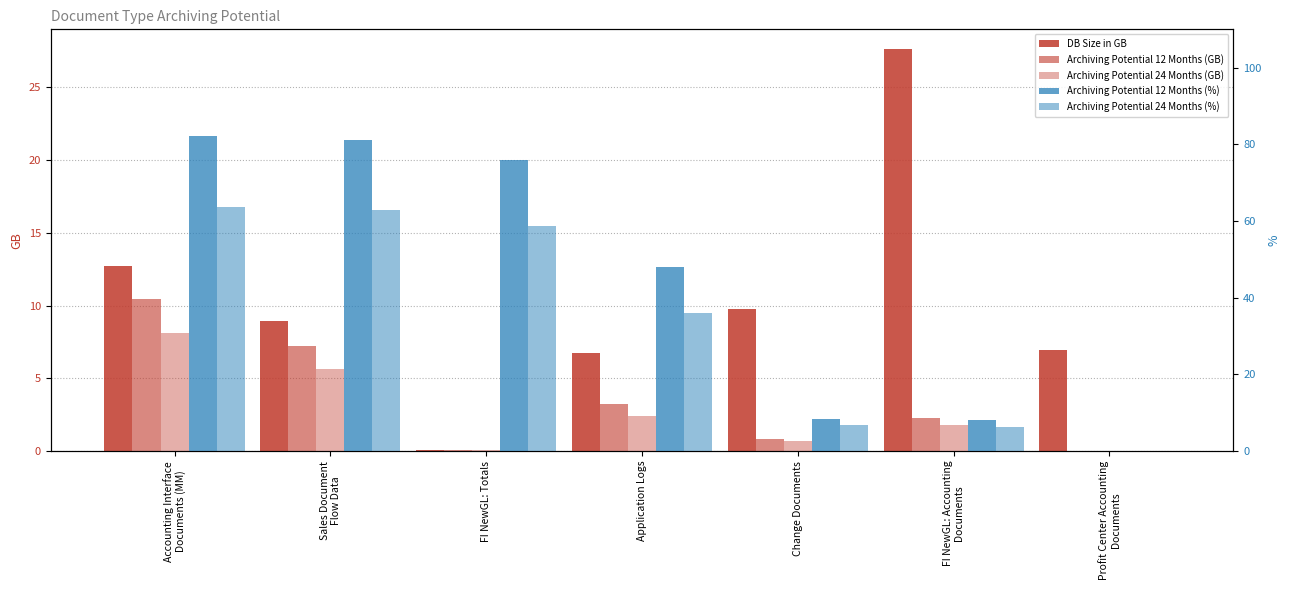

What is the label of the 6th bar from the left?

FI NewGL: Accounting
Documents